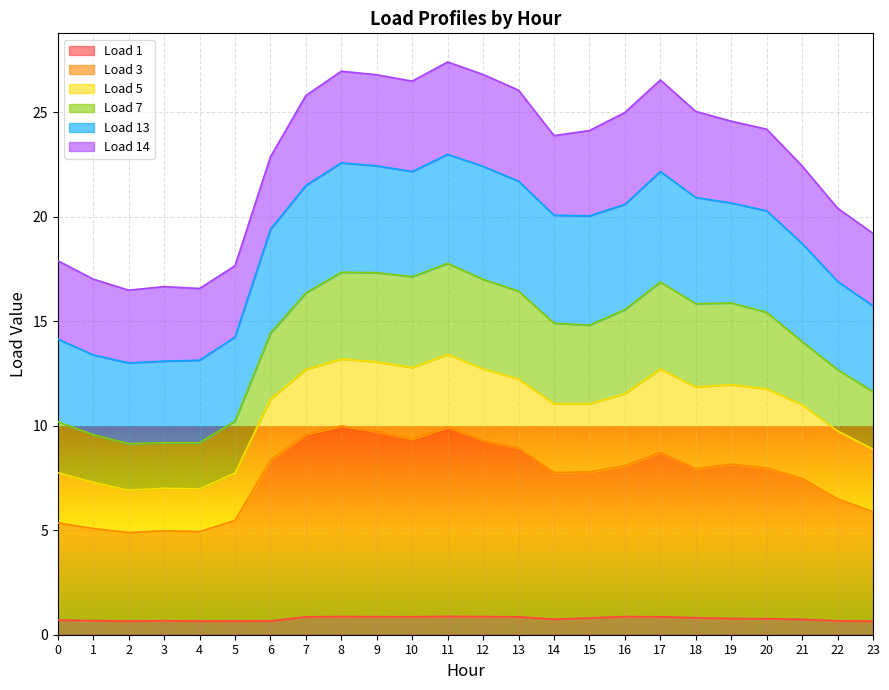

True or false: Load 7 and Load 3 cross at least once.

False